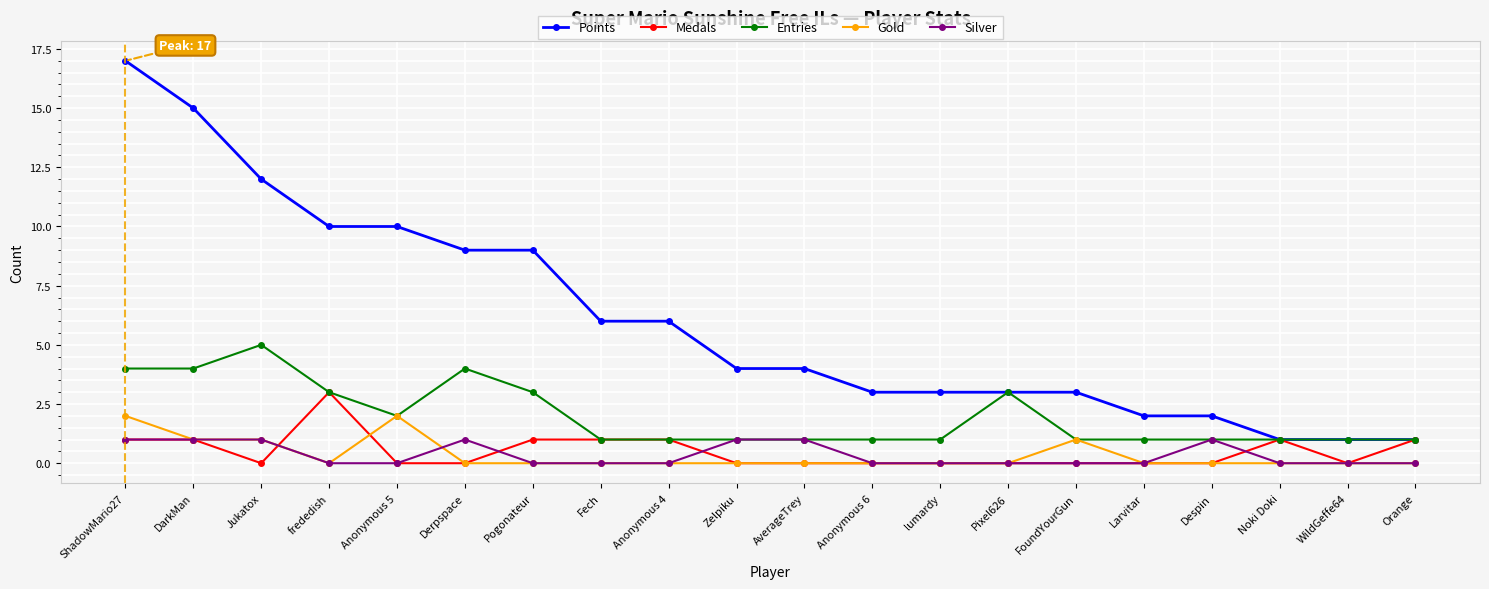

True or false: Gold and Points intersect in this chart.

False